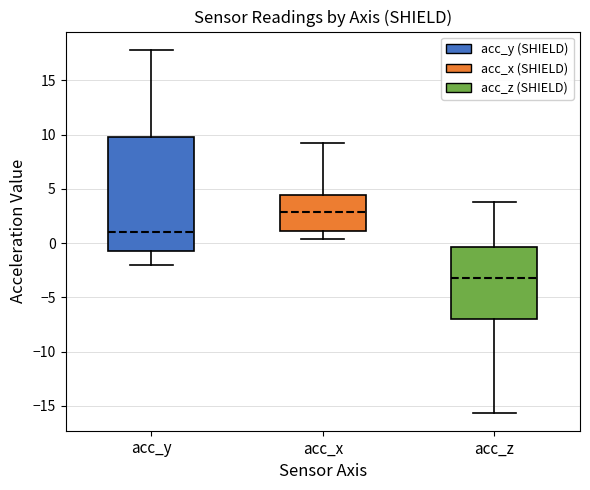

Reading left to right, read every box against the y-axis: the position of its median line, the range the box covers, and the ends of its whiskers. The values are not printed on the chart, so give them approximately, as read against the axis.

acc_y: median 1.0, box -0.5 to 10.0, whiskers -2.0 to 18.0
acc_x: median 3.0, box 1.0 to 4.5, whiskers 0.5 to 9.0
acc_z: median -3.0, box -7.0 to -0.5, whiskers -15.5 to 4.0